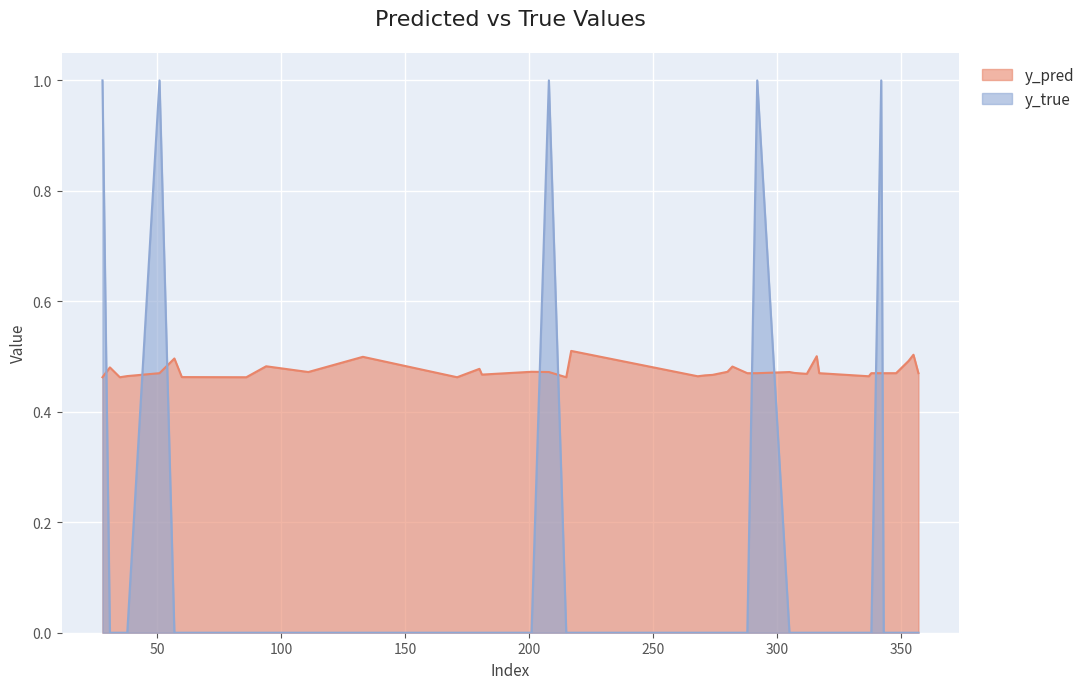

What is the average value of the y_true series?

0.1